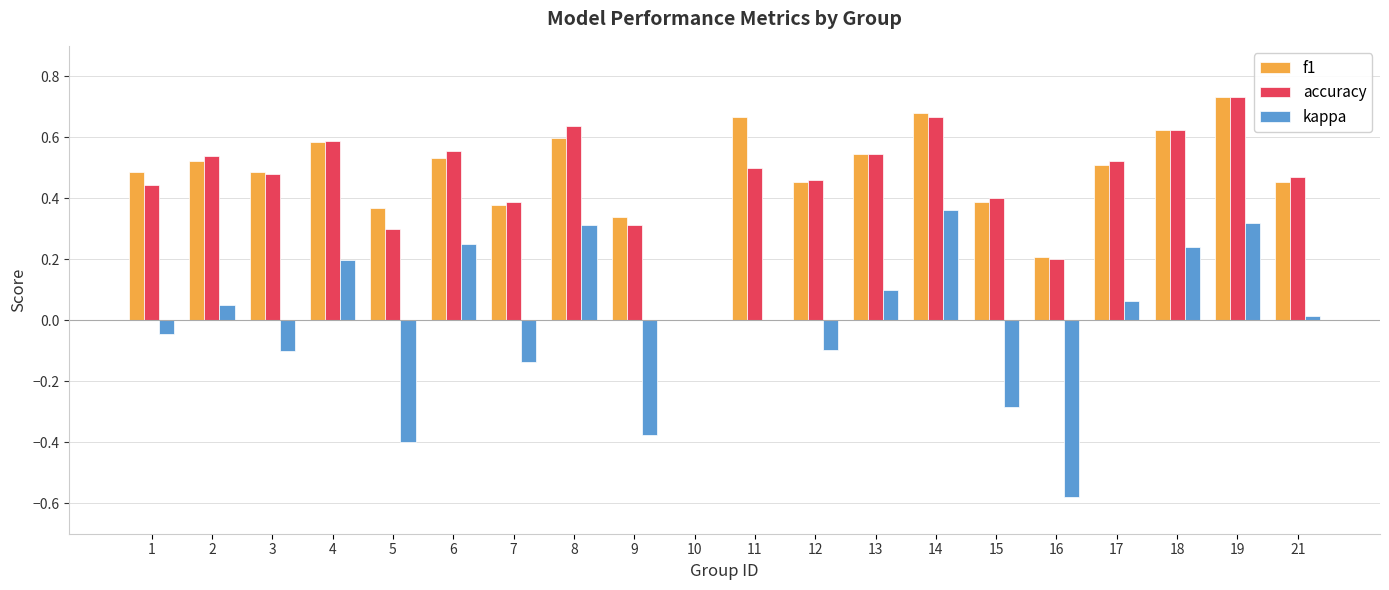

Between 1 and 2, which series saw the biggest shift?

kappa